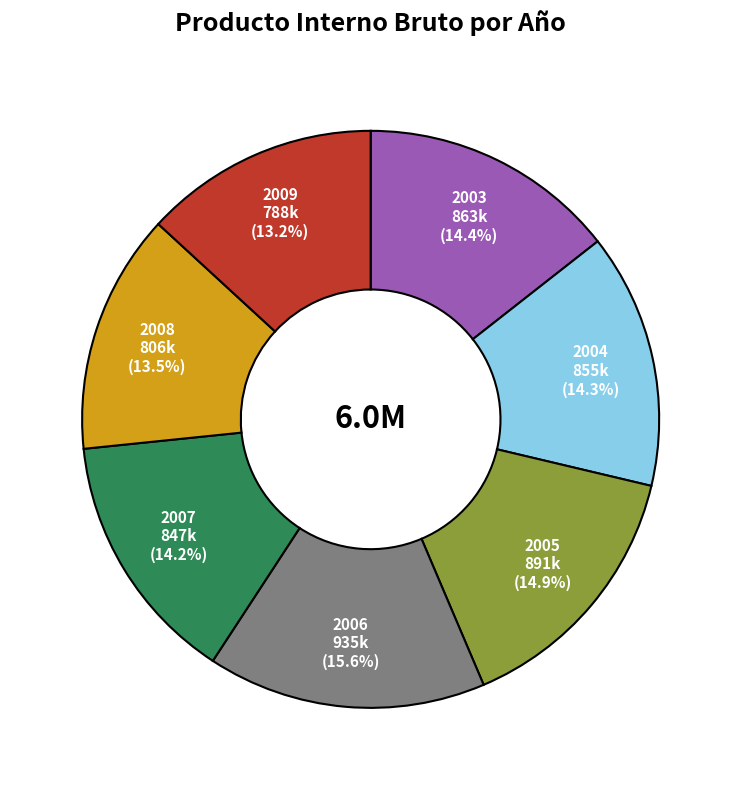

To the nearest percent, what is the combined percentage of 2008 and 2007?

28%